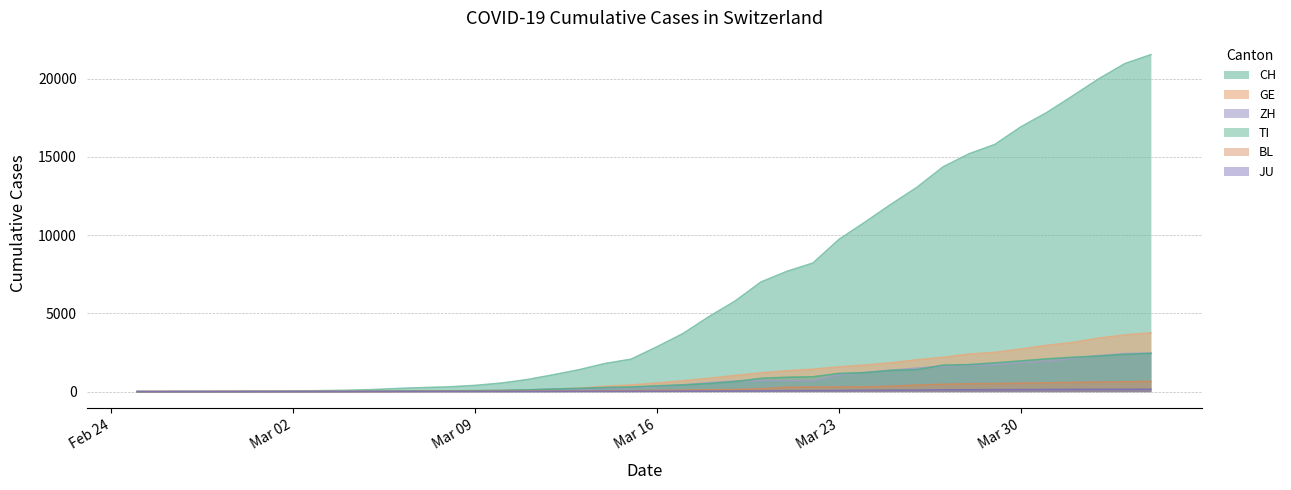

What is the greatest value displayed?

21529